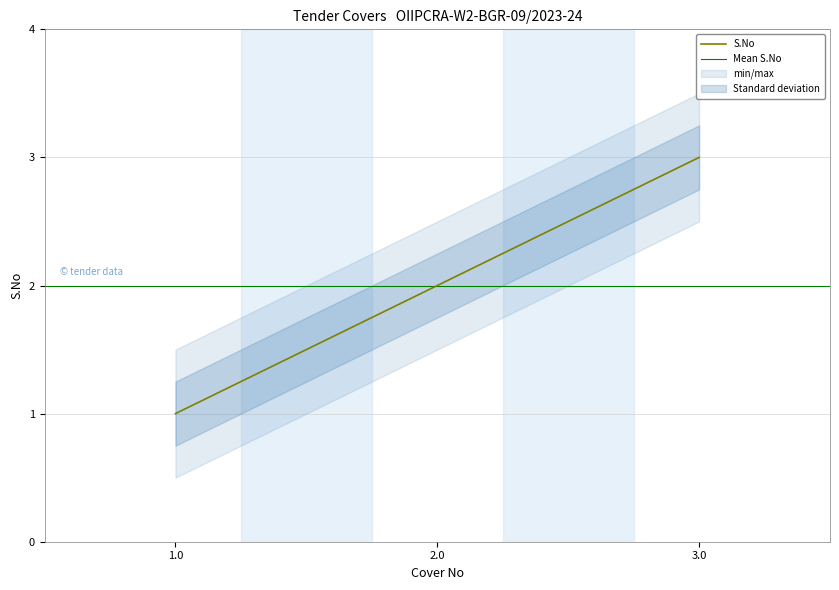

List the labels in order of value, smallest first.

1.0, 2.0, 3.0